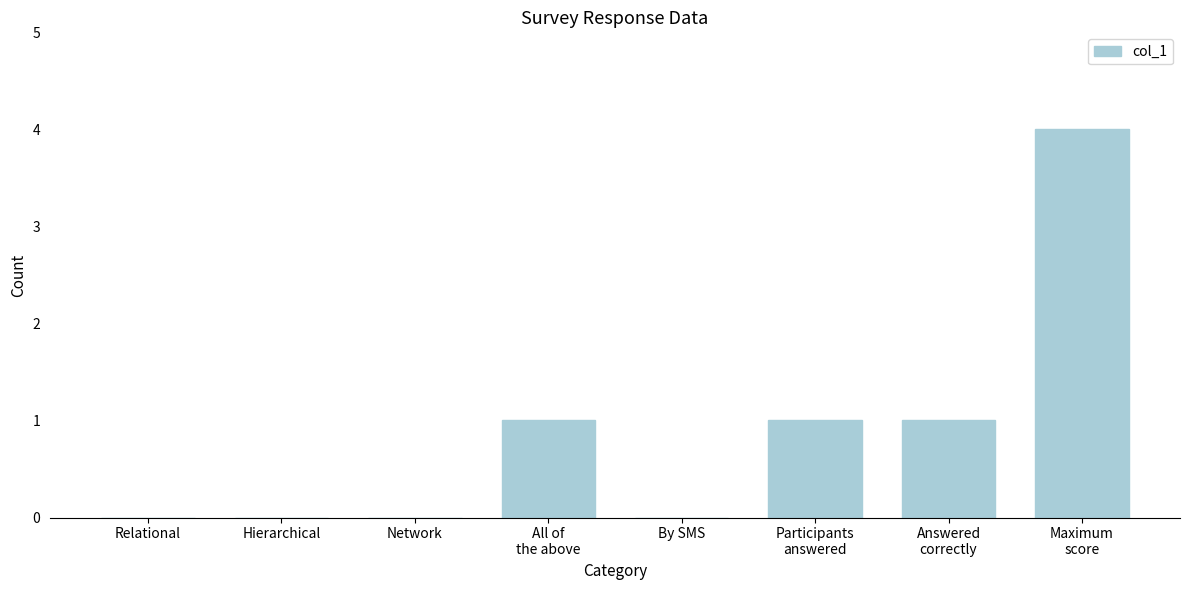

True or false: the data shows 0 at Network.

True